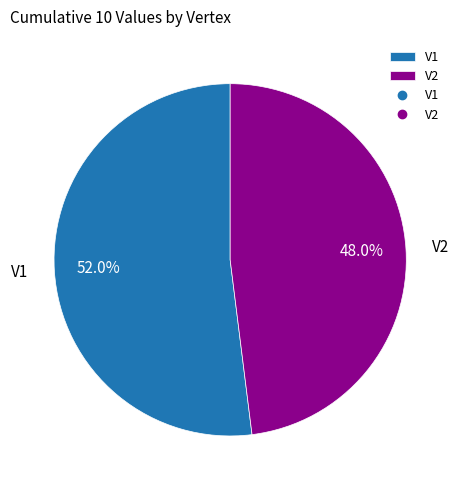

True or false: V2 accounts for 37% of the total.

False